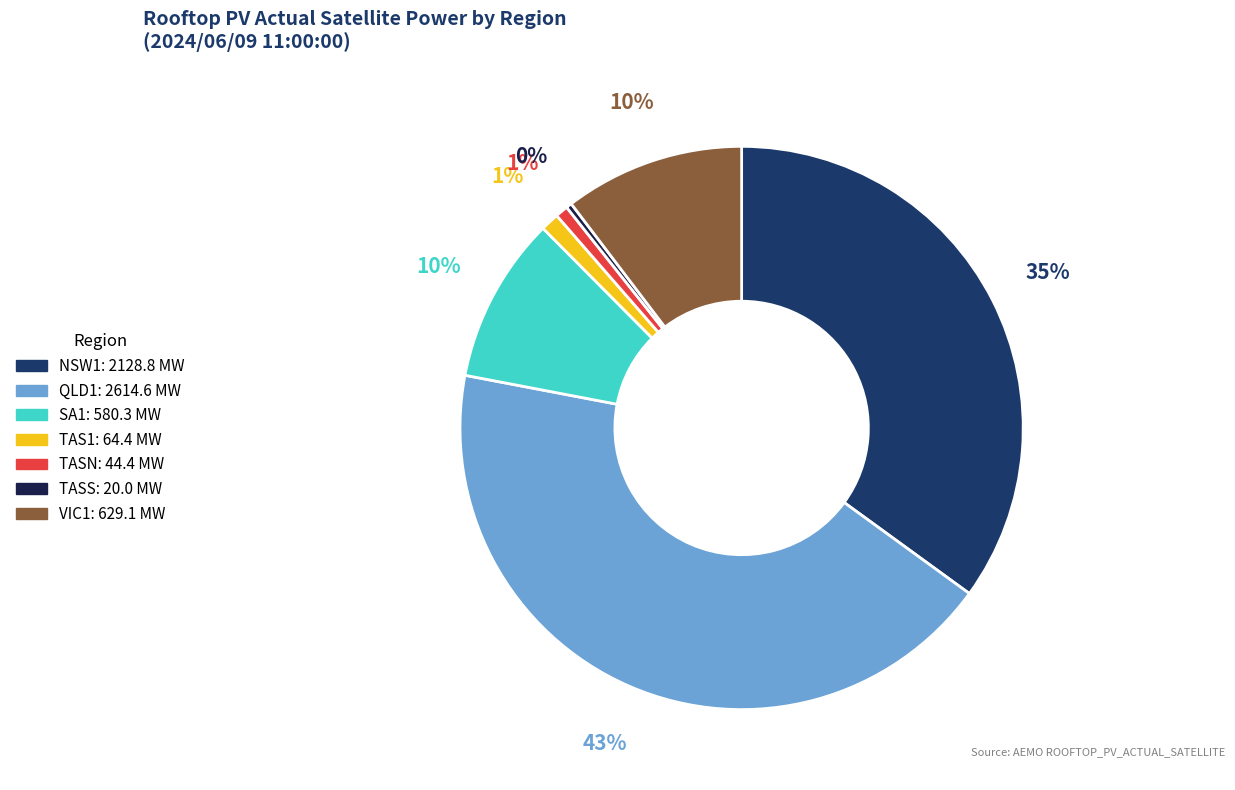

Does QLD1 account for over 50% of the chart?

No